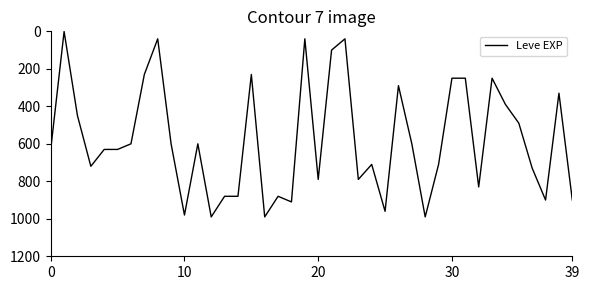

What is the difference between the maximum and minimum values?

989